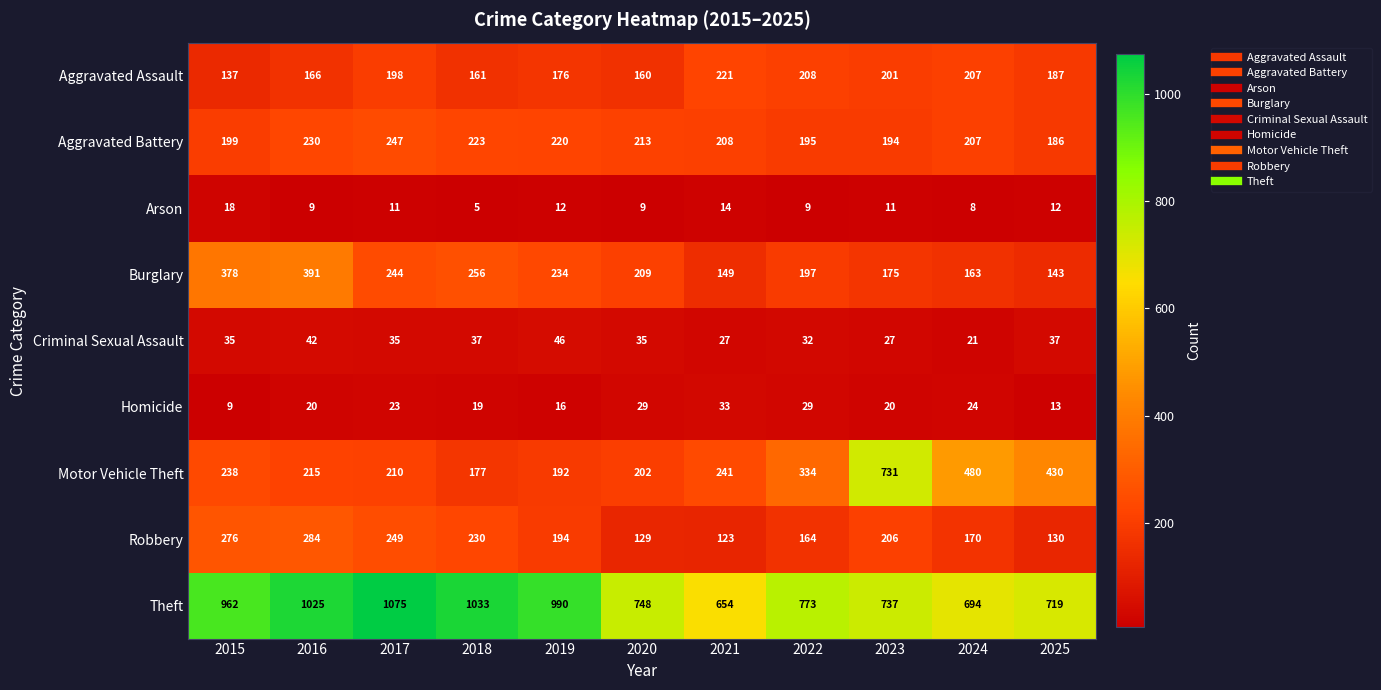

Which series changed the most between 2020 and 2025?

Motor Vehicle Theft